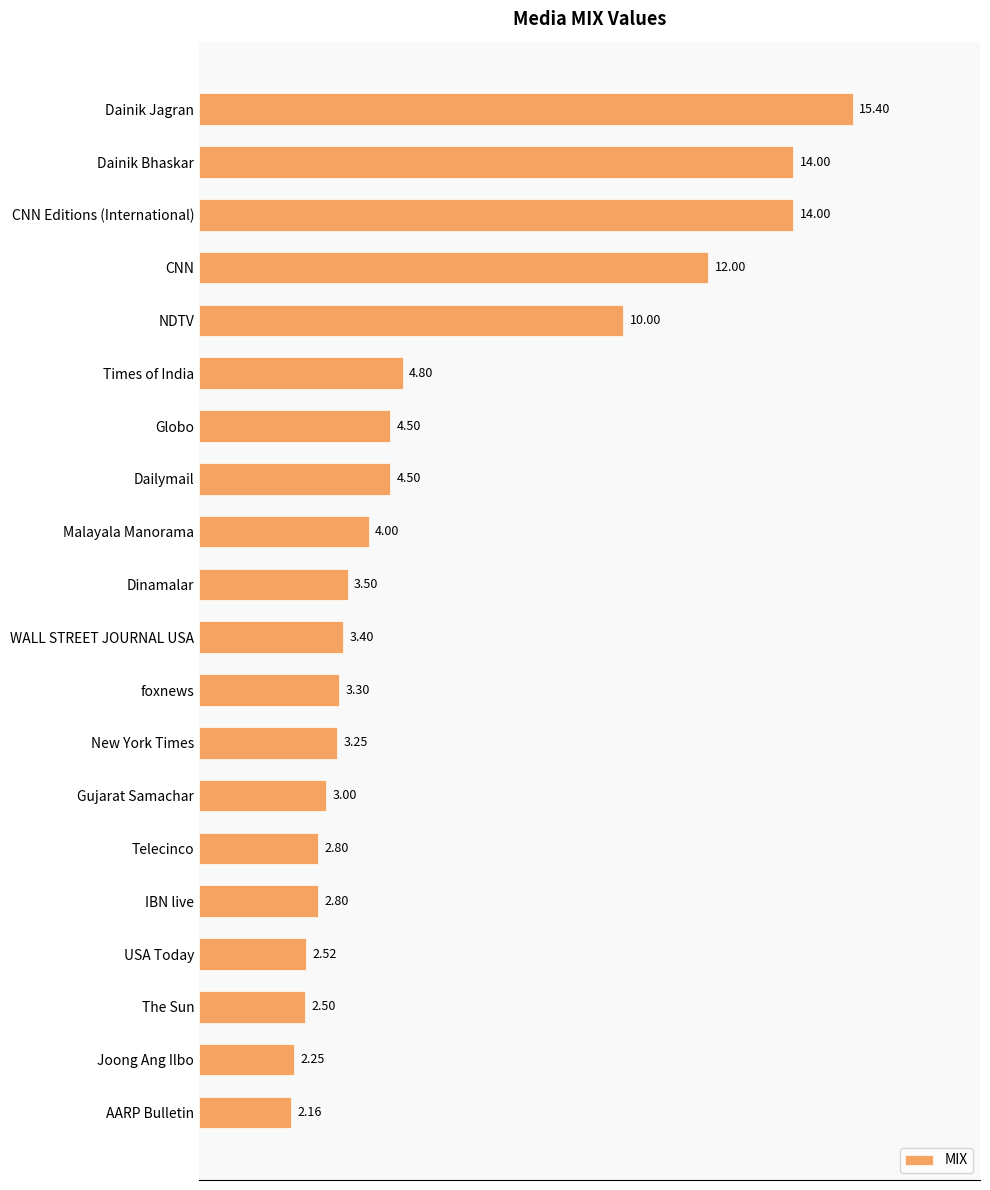

What is the sum of the values at Malayala Manorama and CNN?

16.0